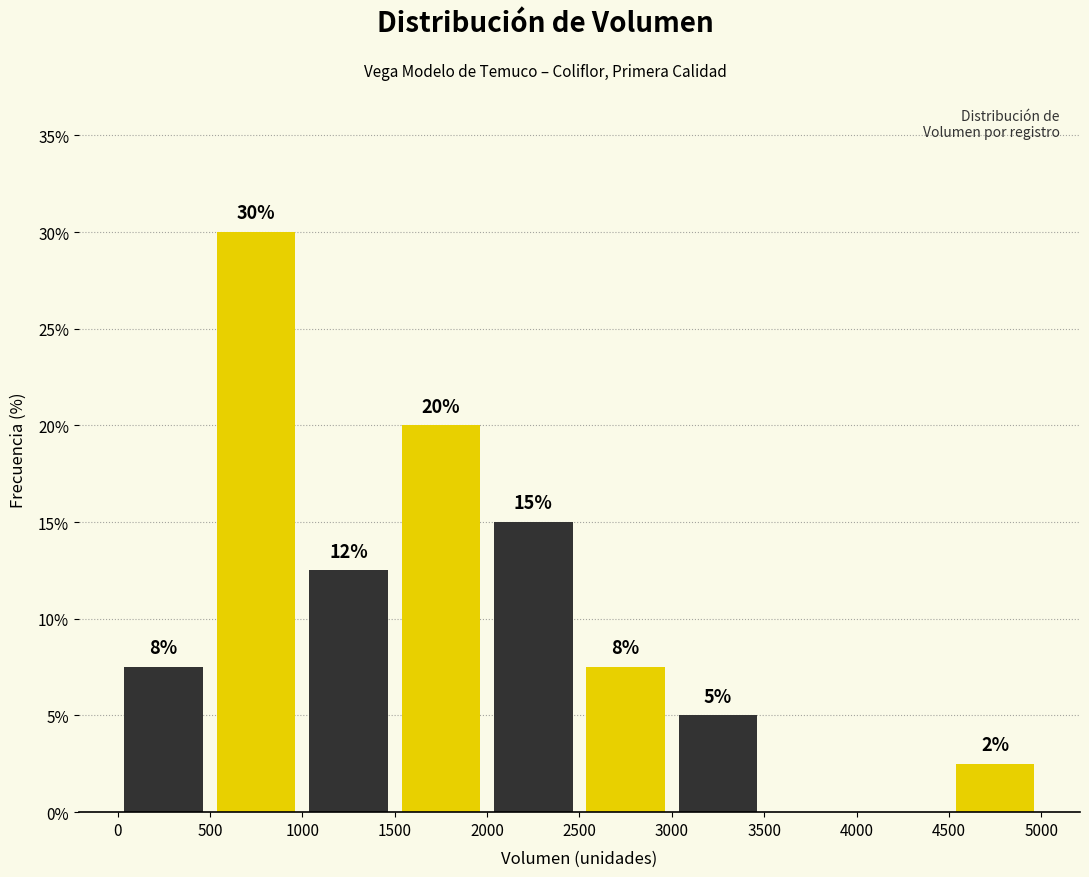

Which range on the x-axis has the tallest bar?

500 to 1000